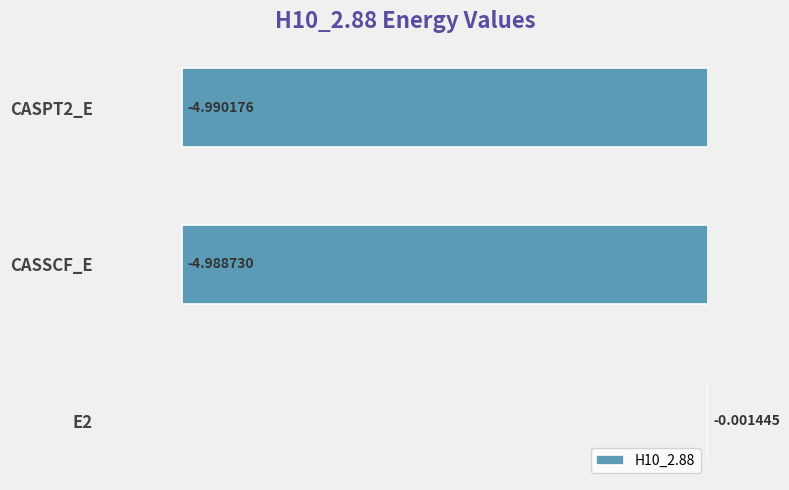

How many series are shown in this chart?

1